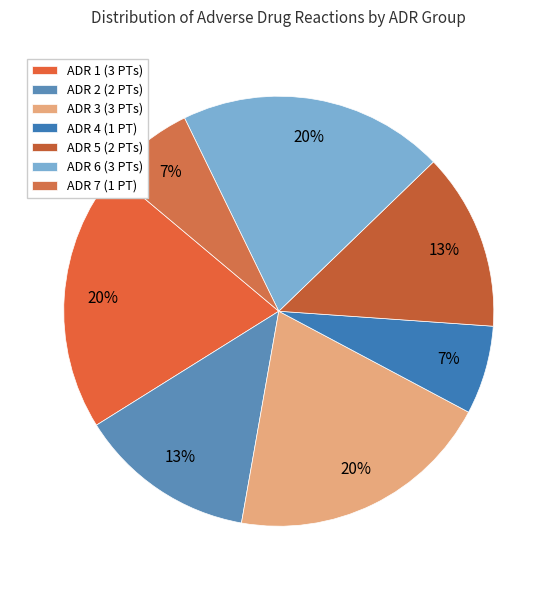

The ADR 5 slice represents 13% of the pie. True or false?

True